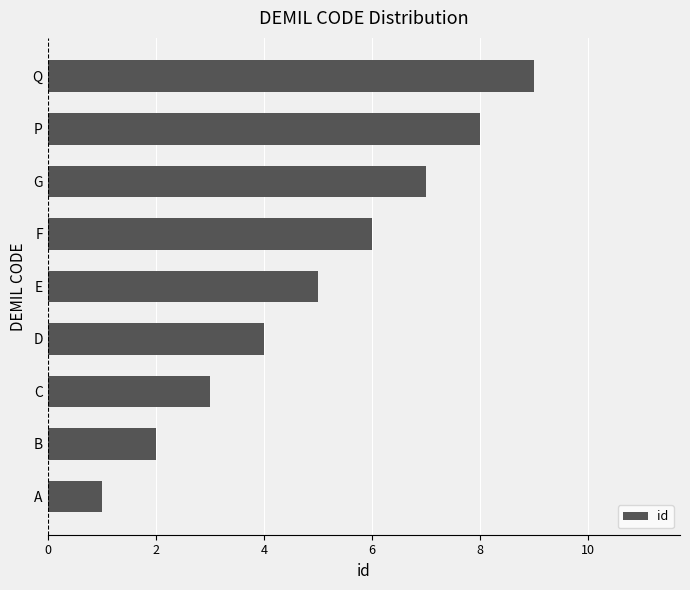

Rank the categories by value from highest to lowest.

Q, P, G, F, E, D, C, B, A